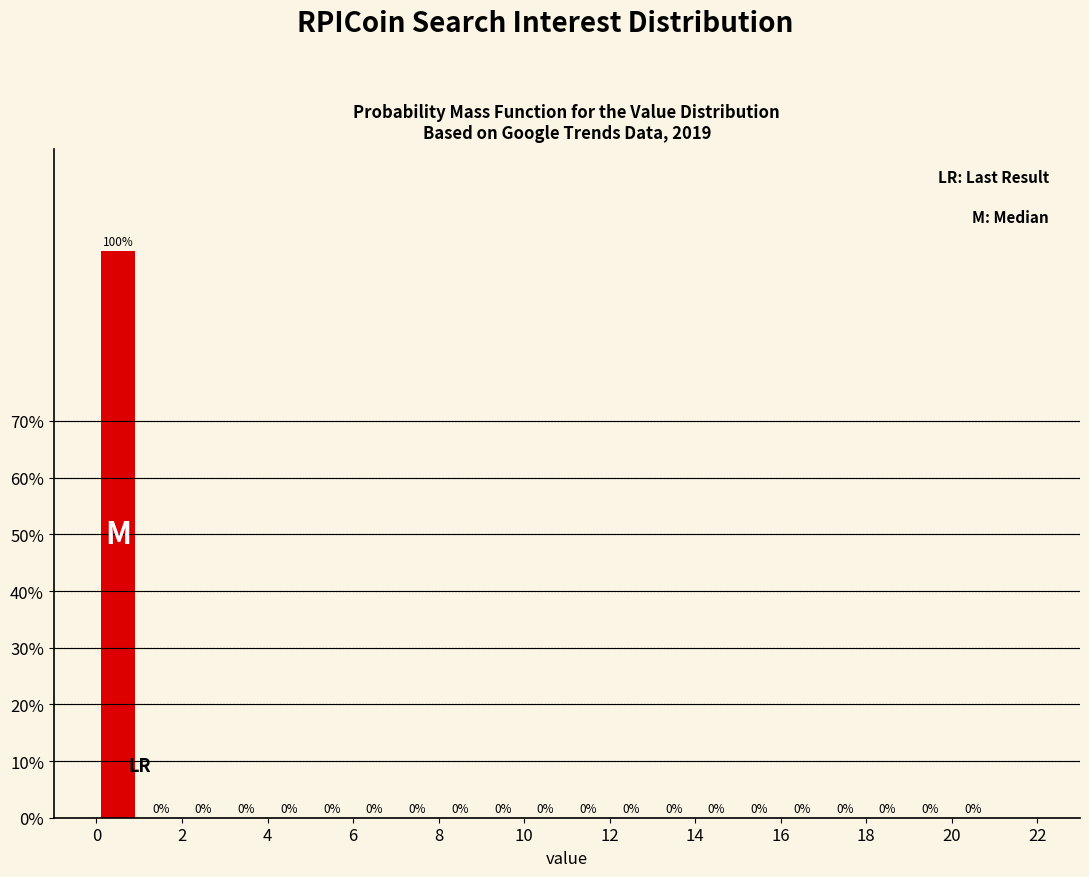

Which range on the x-axis has the tallest bar?

0 to 1